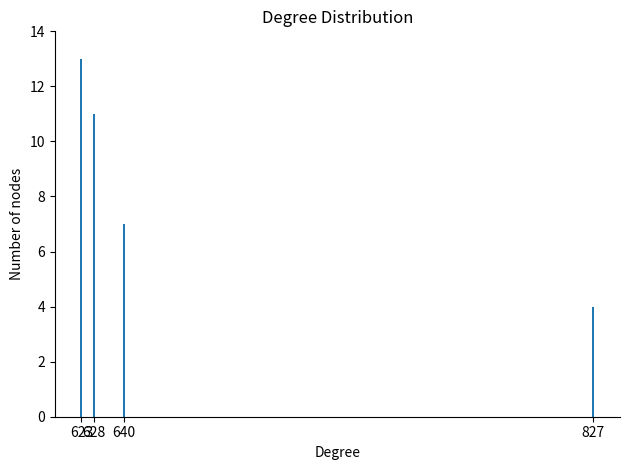

Rank the categories by value from lowest to highest.

827, 640, 628, 623